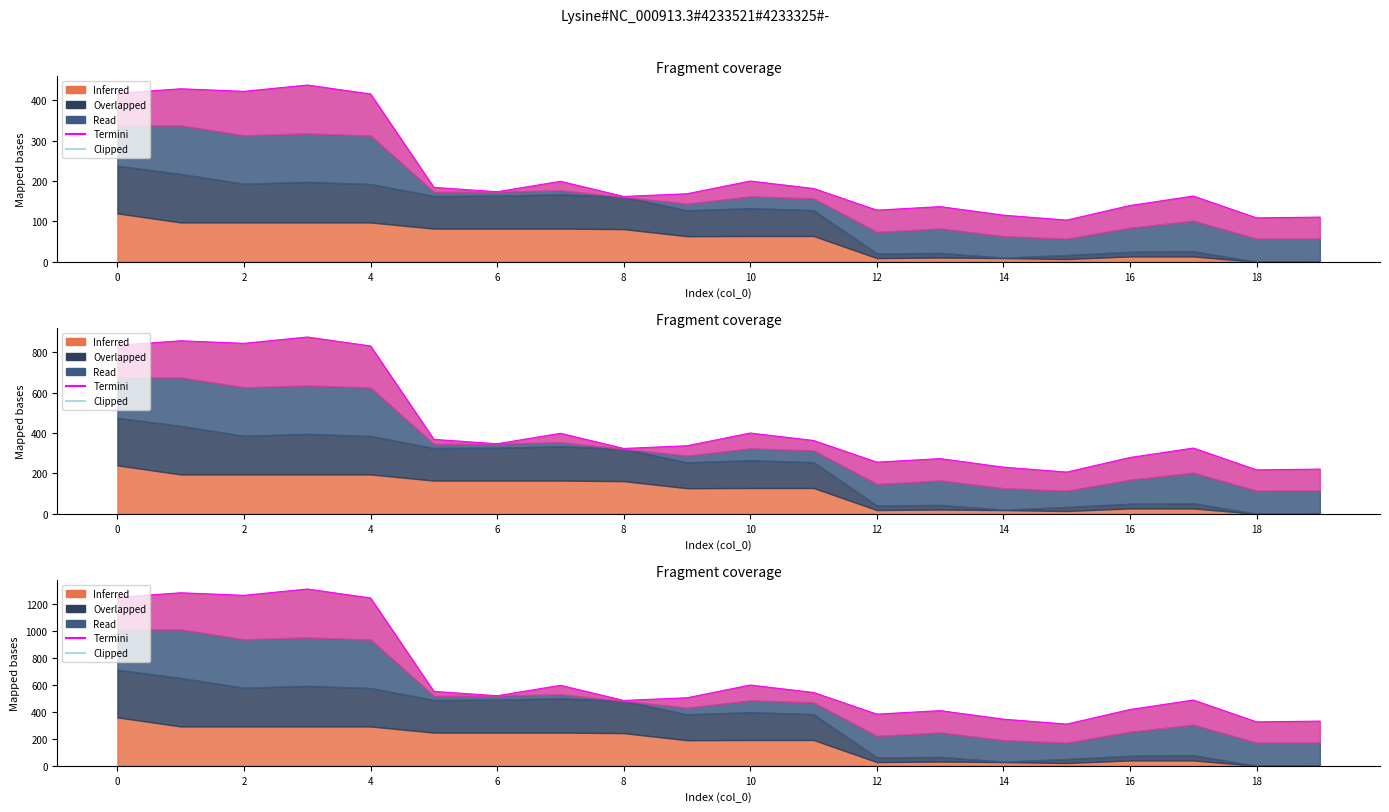

At which label is Termini closest to 270?

10